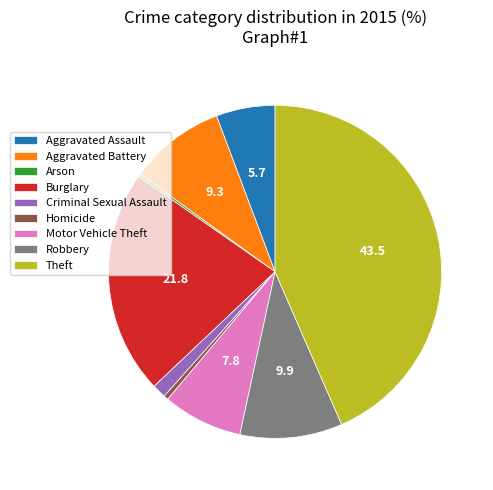

The Homicide slice represents 0% of the pie. True or false?

True